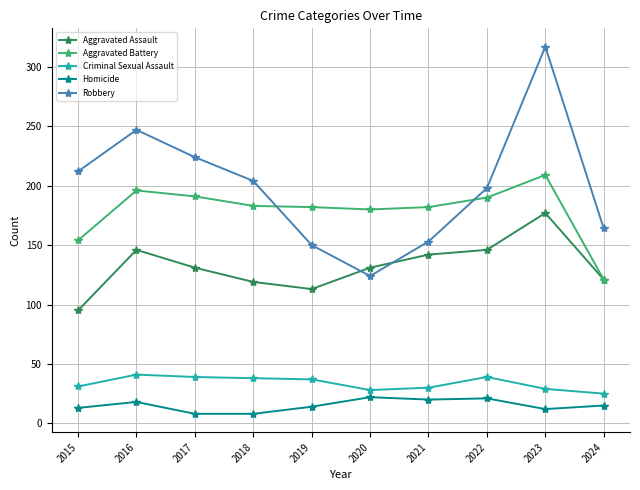

What is the average value of the Aggravated Battery series?

179